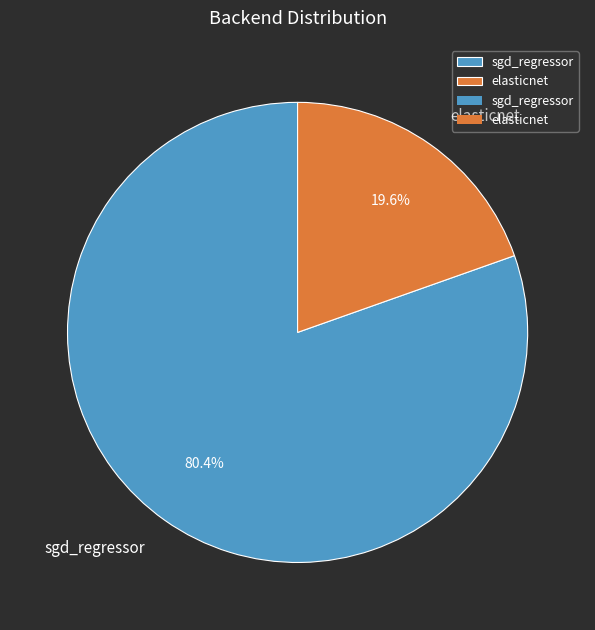

What portion of the pie excludes elasticnet?

80.4%